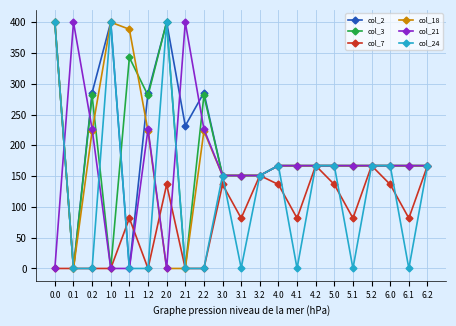

The value of col_24 at 1.0 is 400.0. True or false?

True